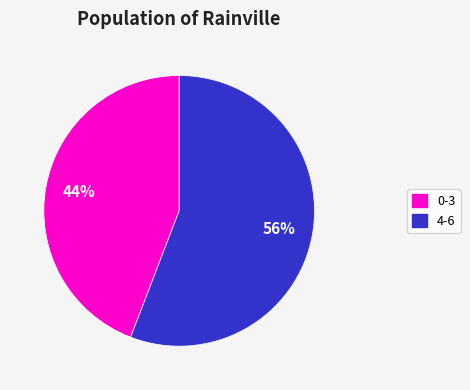

Do 56% and 44% together represent more than half of the pie?

Yes